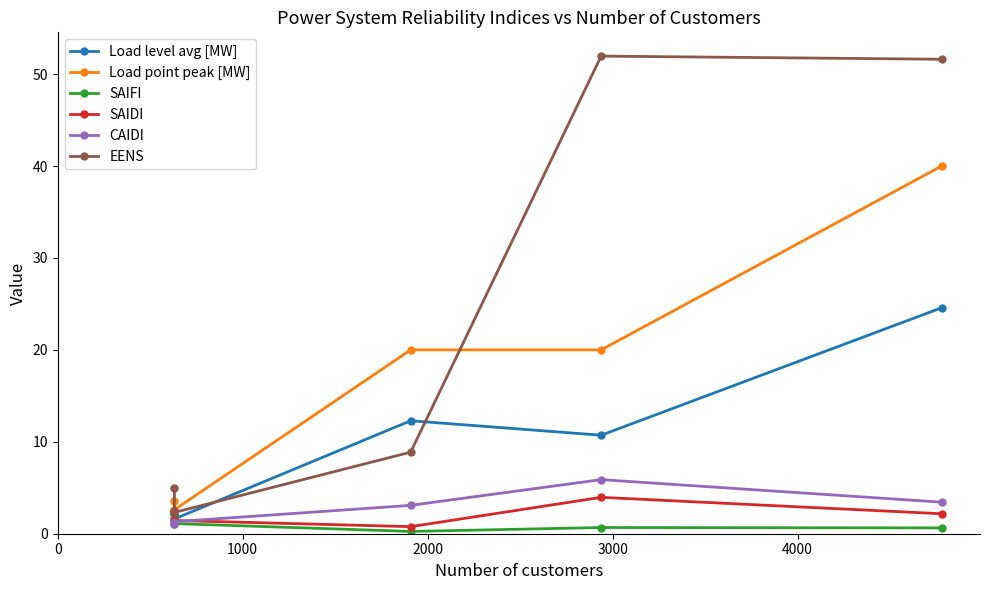

Reading left to right, what are all the values shown in this chart?

Load level avg [MW]: 2.2	1.6	12.3	10.7	24.6
Load point peak [MW]: 3.5	2.6	20.0	20.0	40.0
SAIFI: 2.2	1.1	0.2	0.7	0.6
SAIDI: 2.4	1.4	0.8	4.0	2.2
CAIDI: 1.1	1.3	3.1	5.9	3.4
EENS: 5.0	2.3	8.9	52.0	51.6